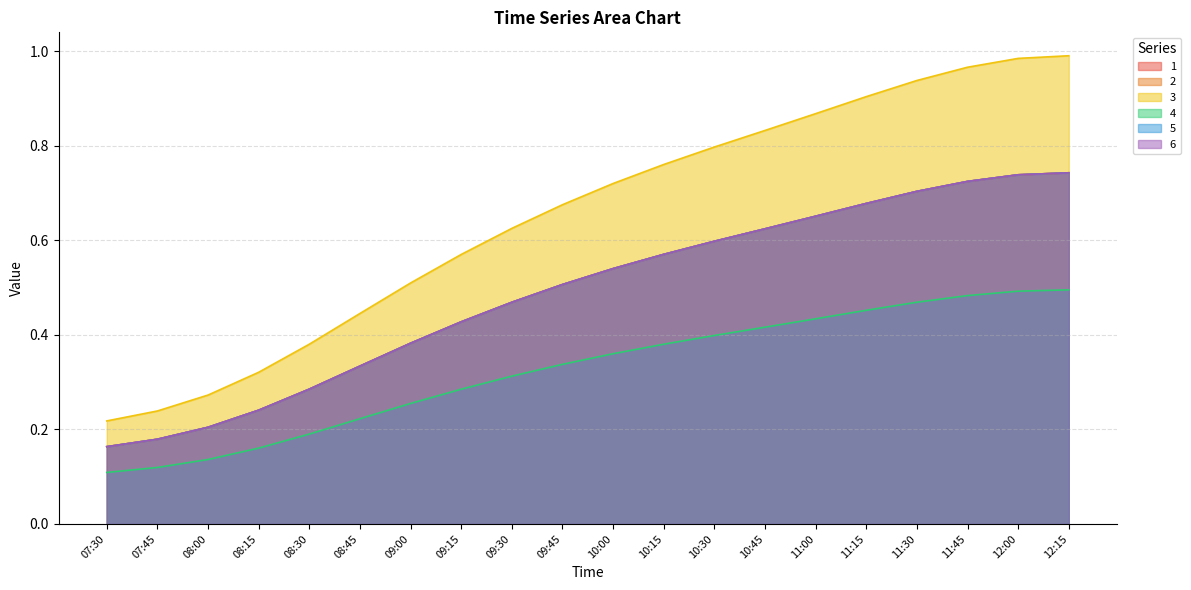

Which series has the largest total across all categories?

3